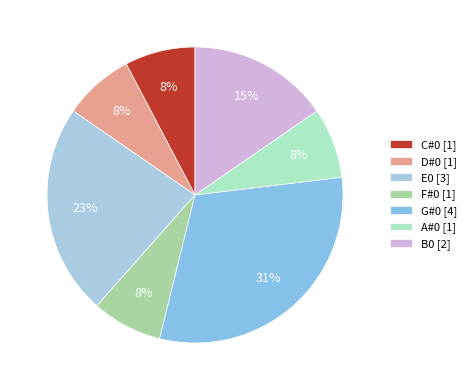

Is there a majority slice in this chart?

No